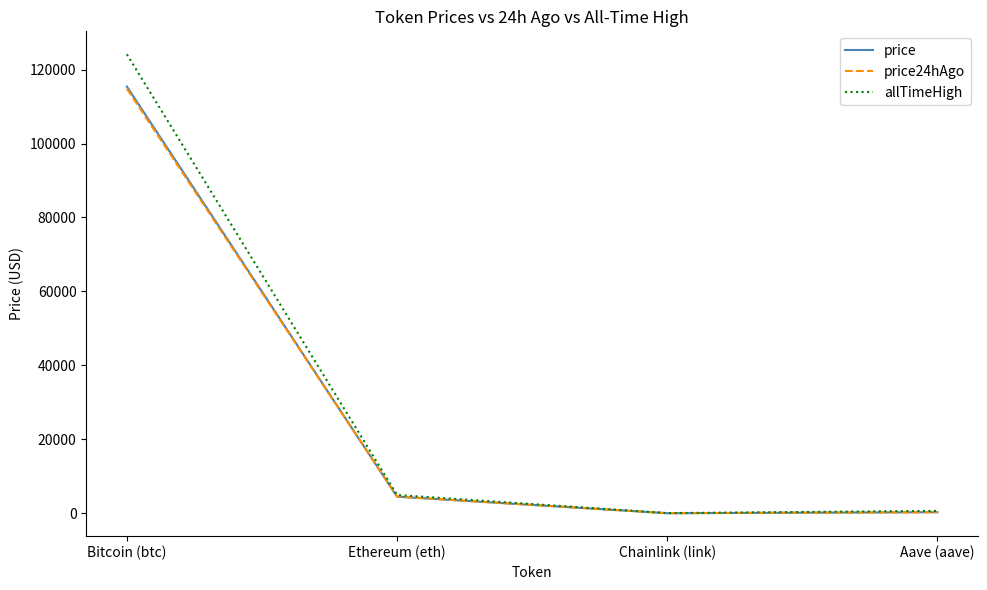

At which label does allTimeHigh reach its peak?

Bitcoin (btc)